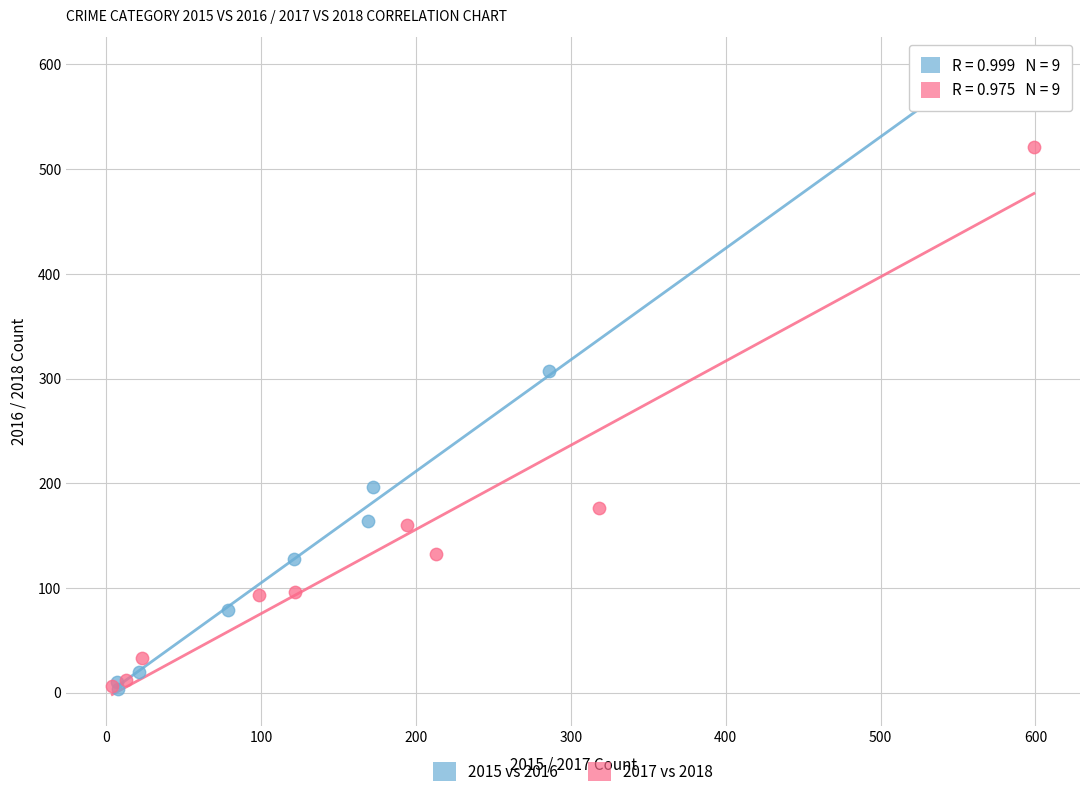

Which series contains the highest Y value?

2015 vs 2016